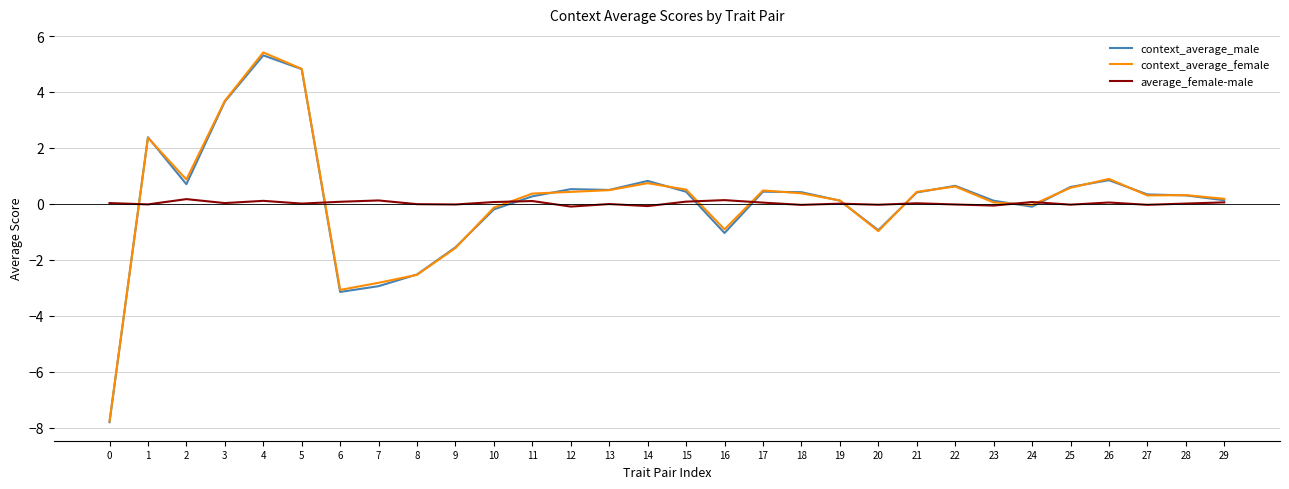

At which category is the sum across all series the highest?

4